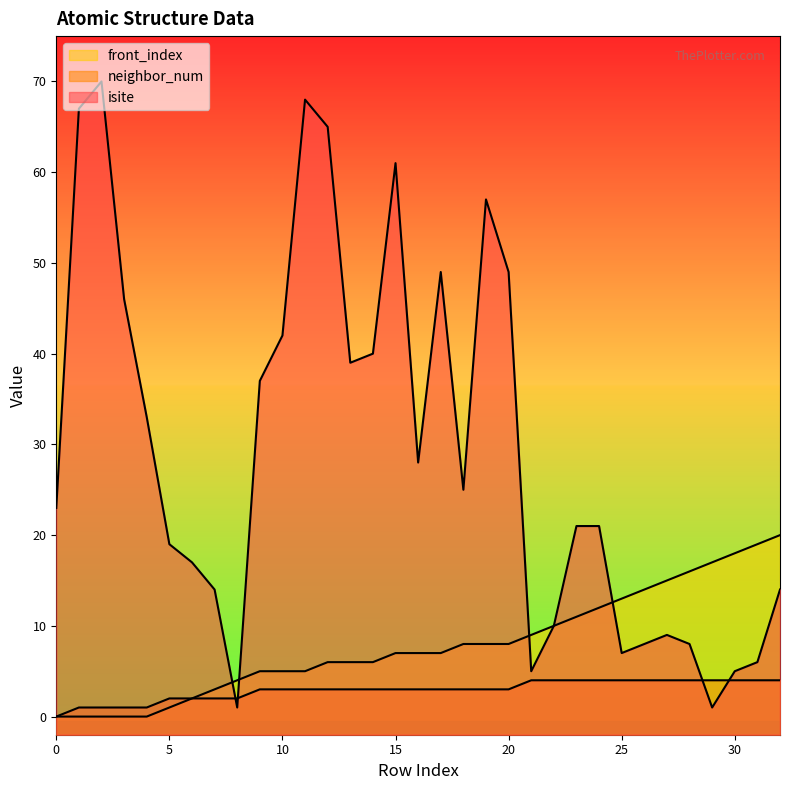

True or false: front_index and neighbor_num intersect in this chart.

False